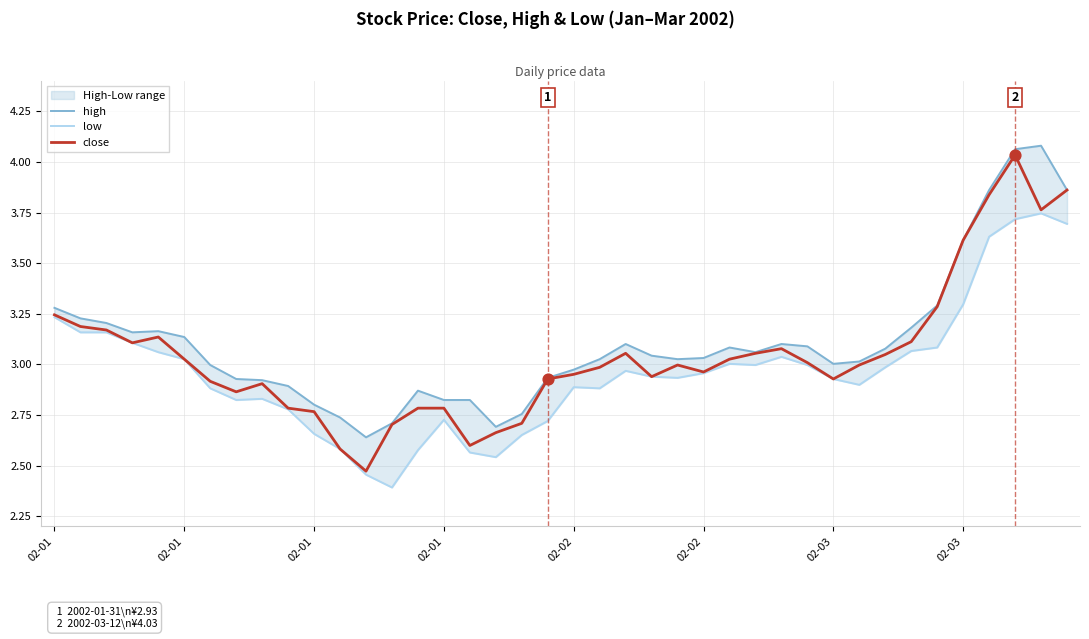

At which category is the sum across all series the highest?

37